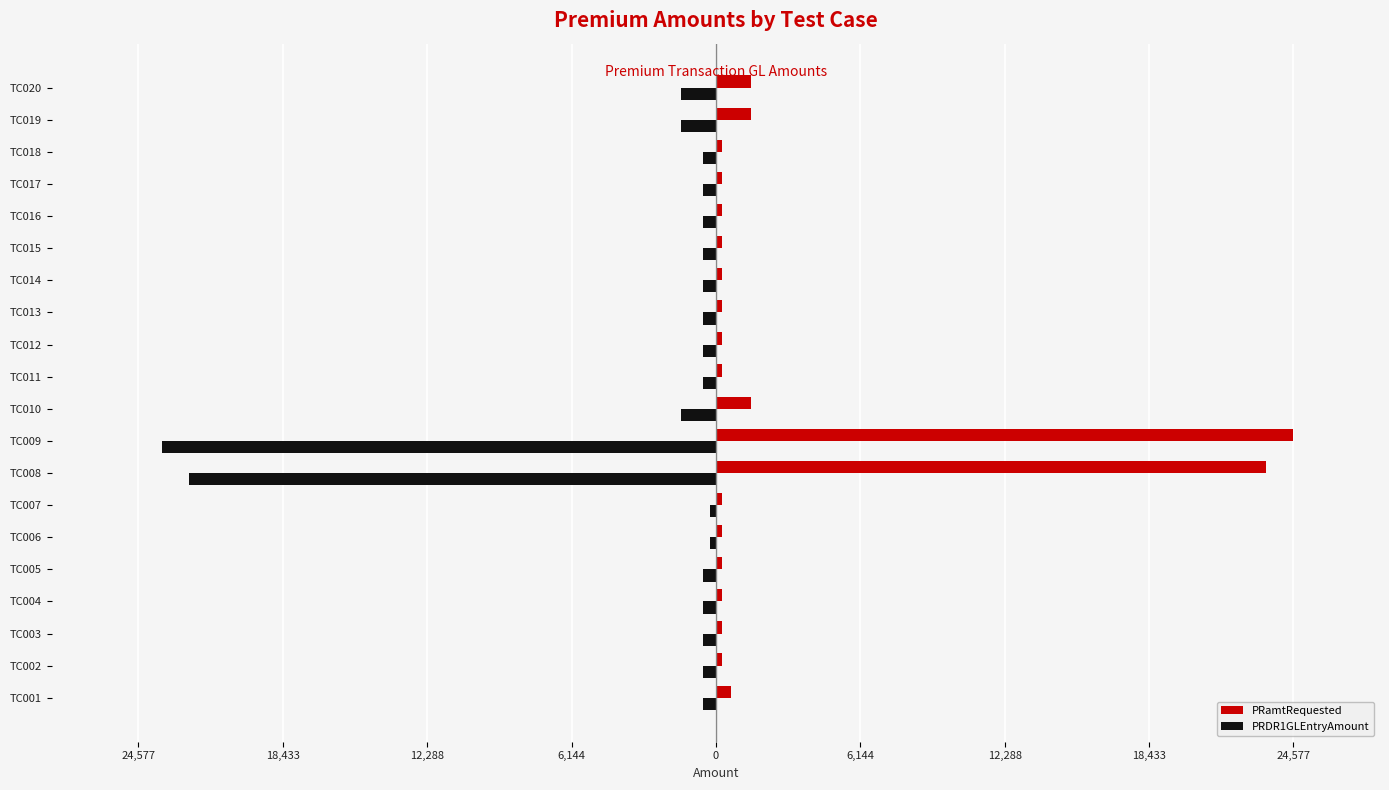

What is the label of the 6th bar from the right?

14